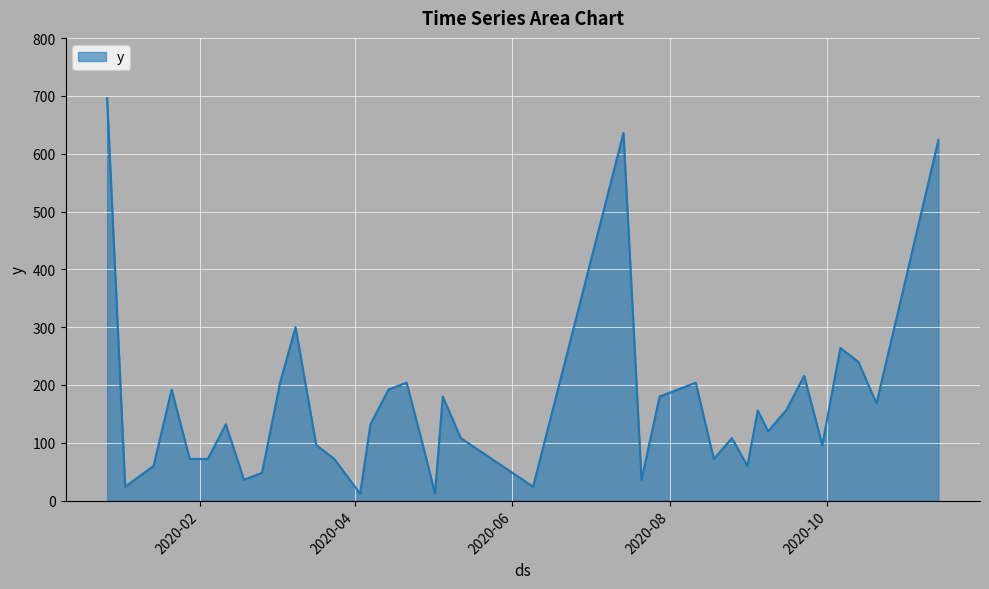

What is the average value?

166